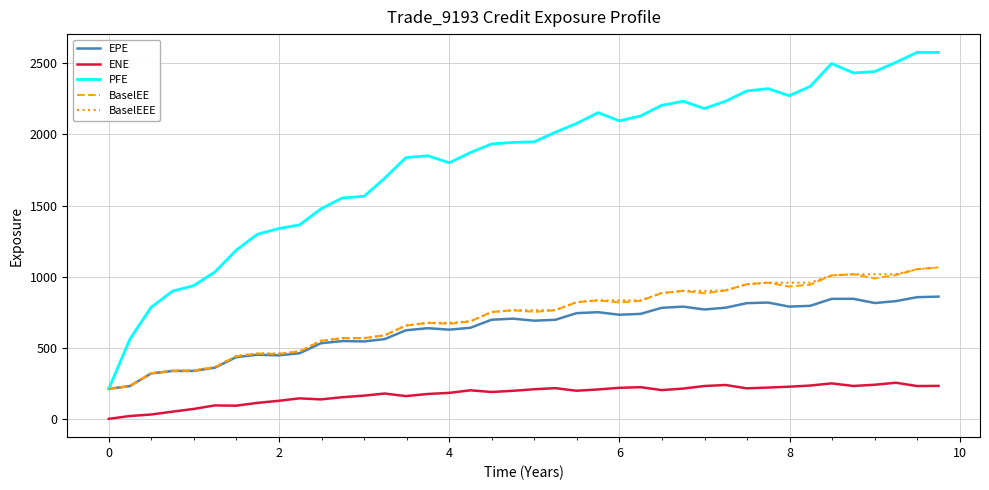

True or false: PFE and ENE intersect in this chart.

False